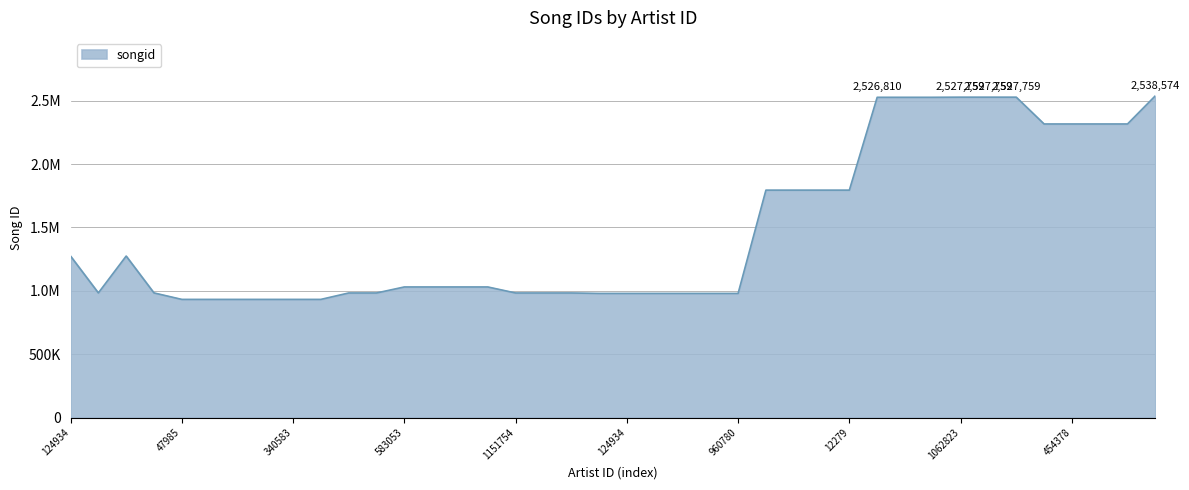

Does the chart display data point markers on the line(s)?

No